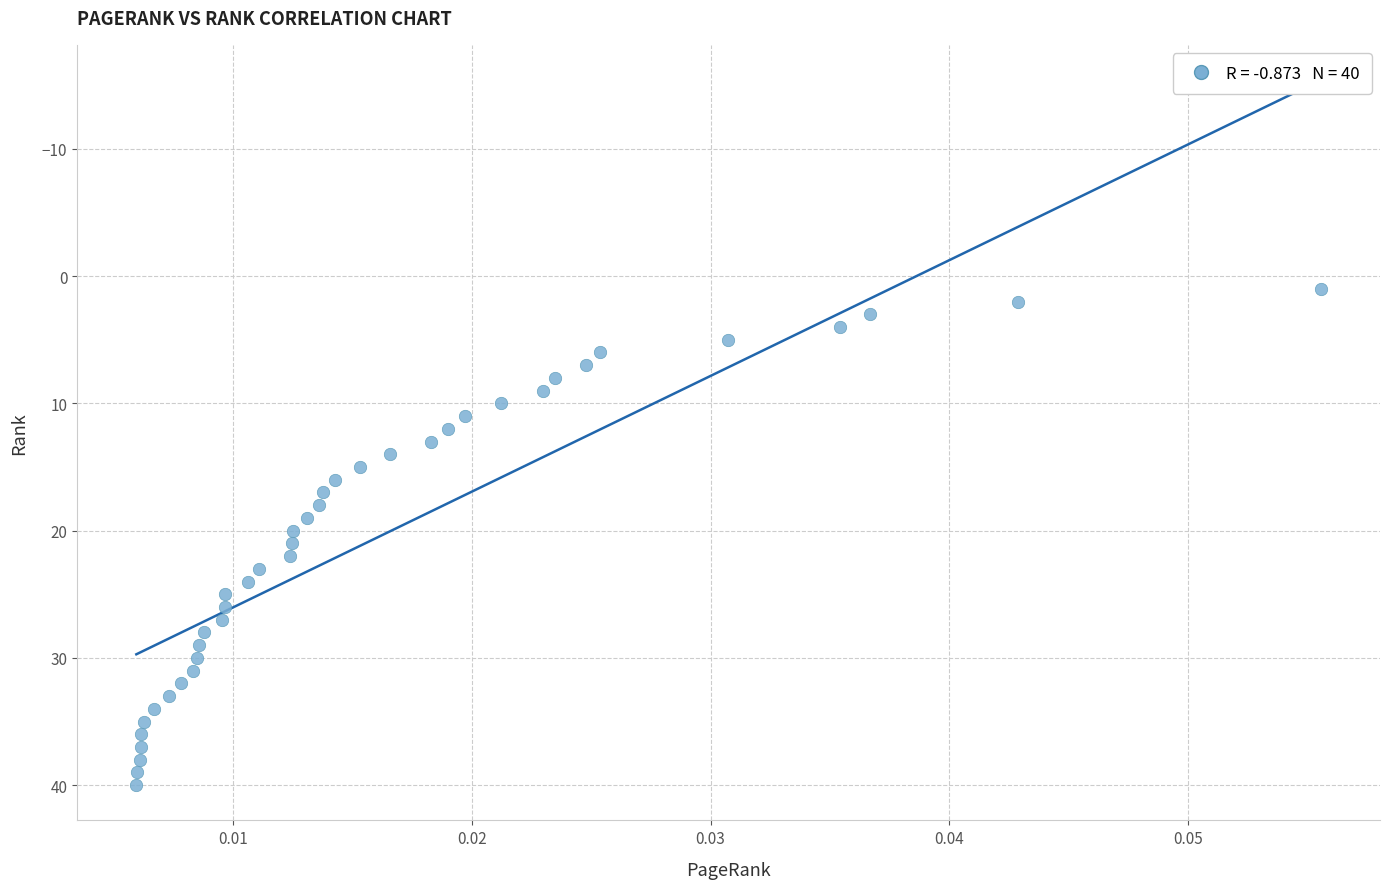

What is the range of Y values (max minus min)?

39